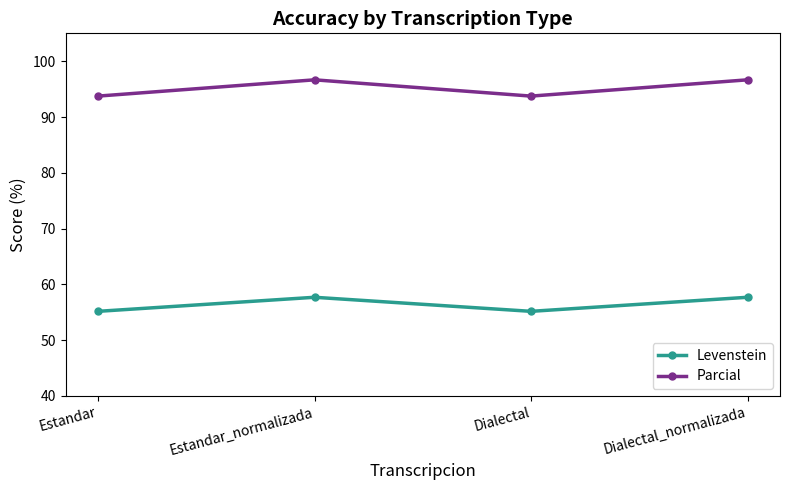

Where does the Parcial series first go above 96?

Estandar_normalizada